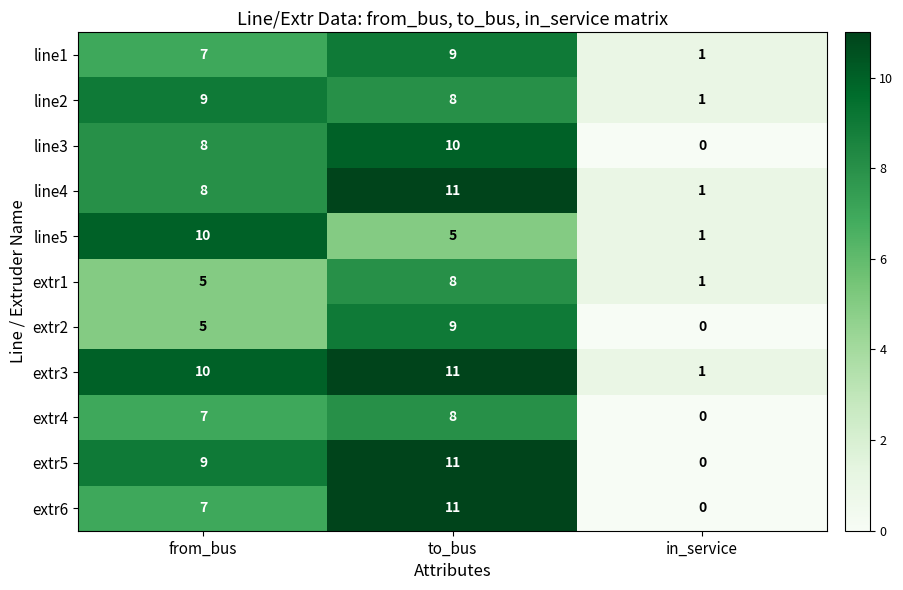

At which category is the sum across all series the highest?

to_bus